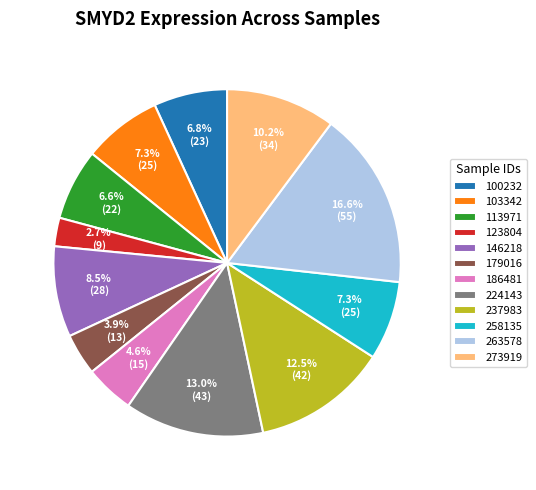

Which has a higher value, 146218 or 263578?

263578